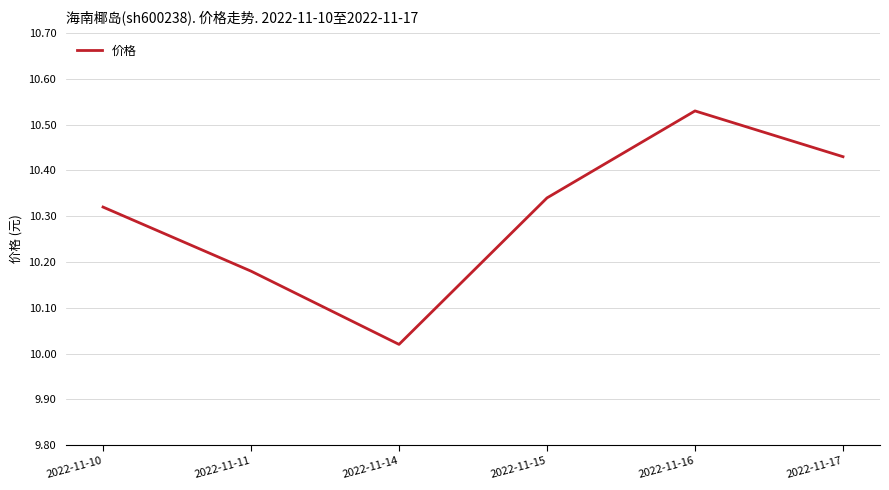

What is the difference between the second highest and minimum values?

0.4